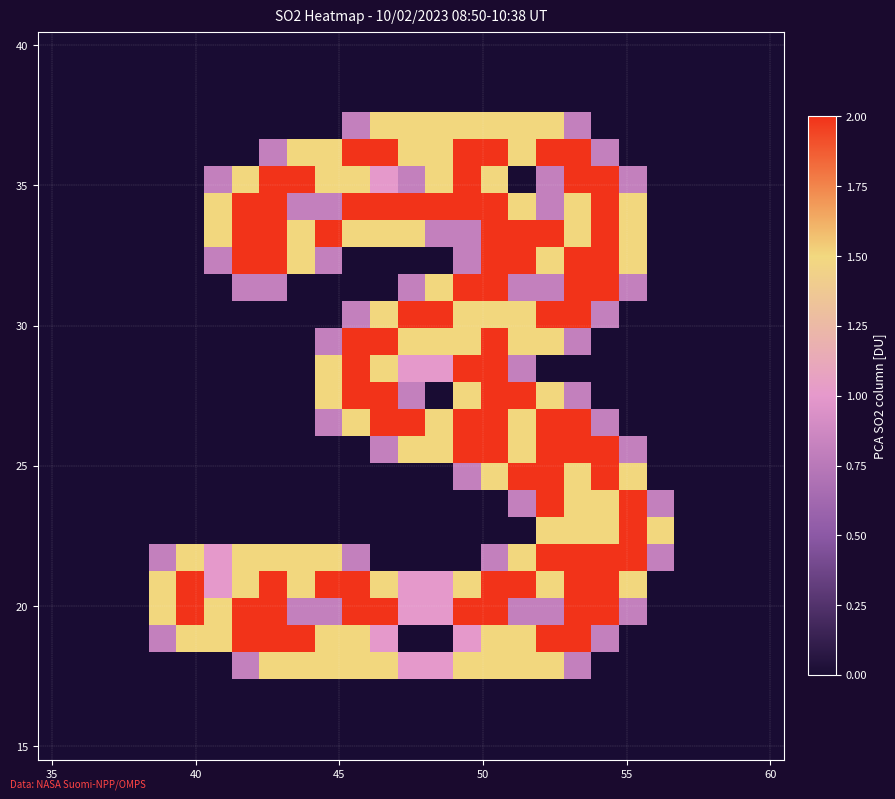

How many distinct data groups are displayed?

27